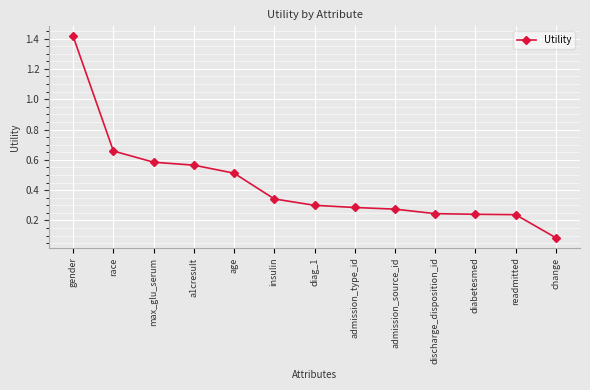

At which label is the value closest to 0?

change